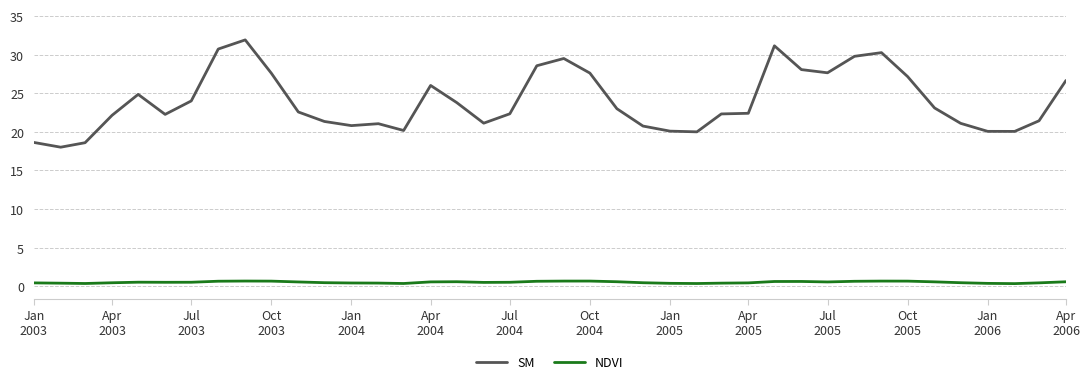

True or false: SM and NDVI cross at least once.

False